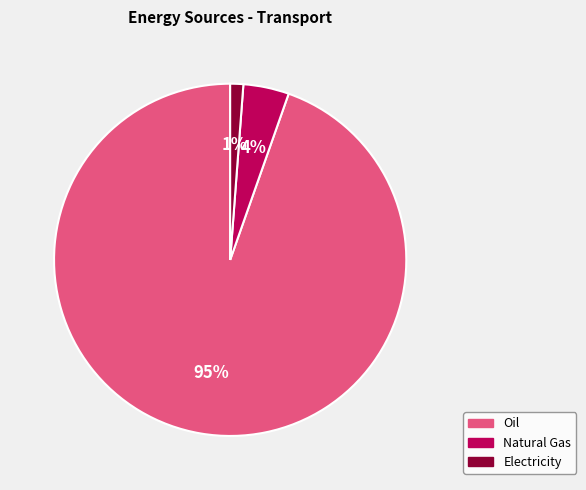

Does any single category account for the majority?

Yes